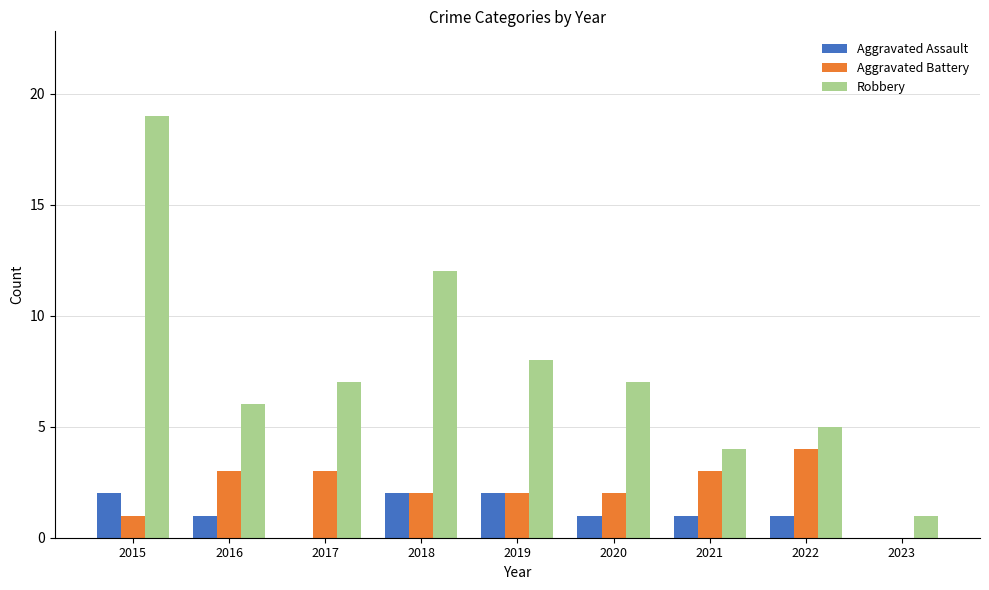

Which series changed the most between 2018 and 2021?

Robbery